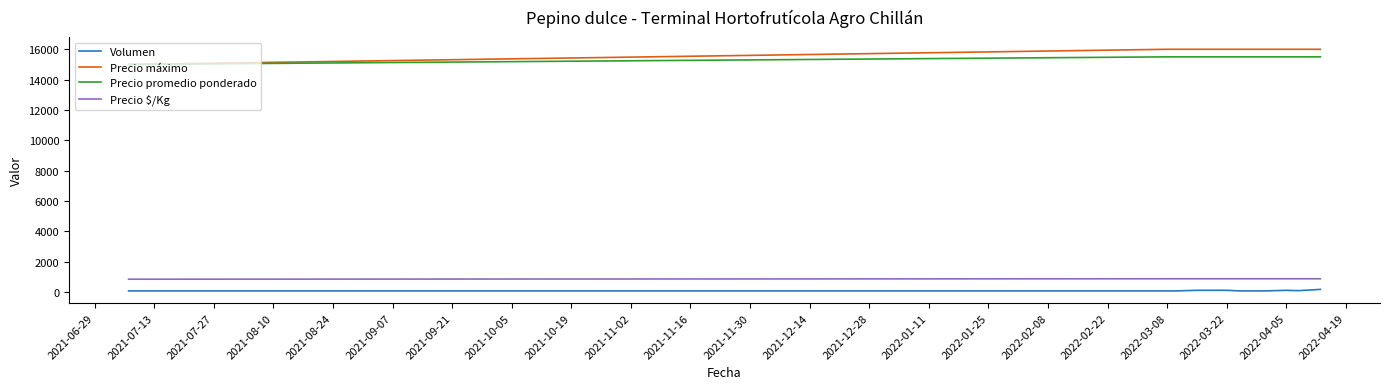

What is the maximum value for Precio $/Kg?

861